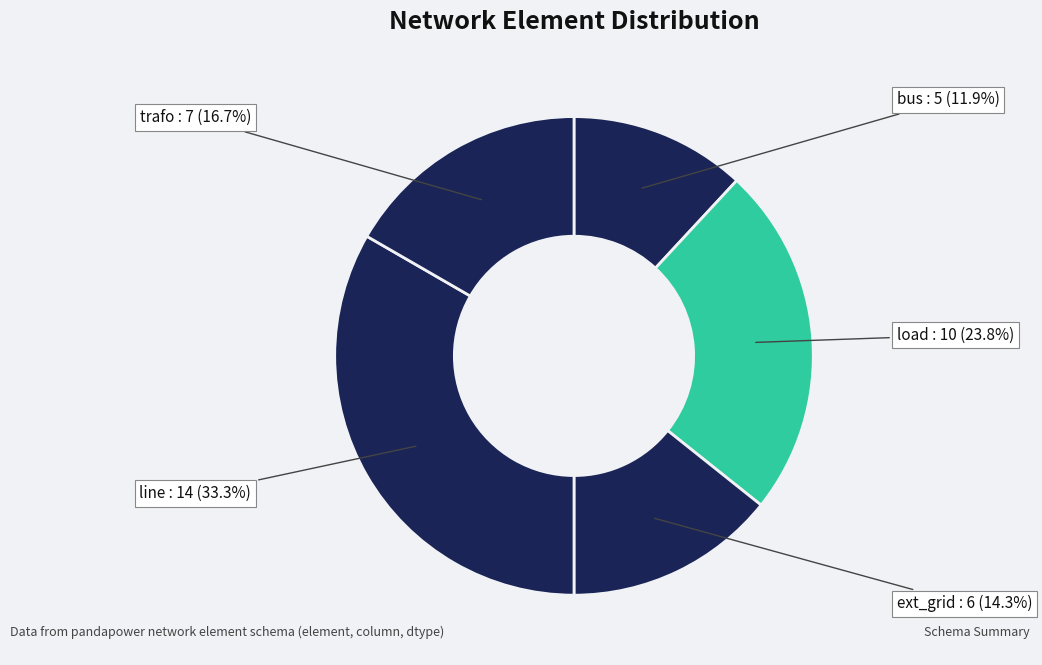

Is there a majority slice in this chart?

No